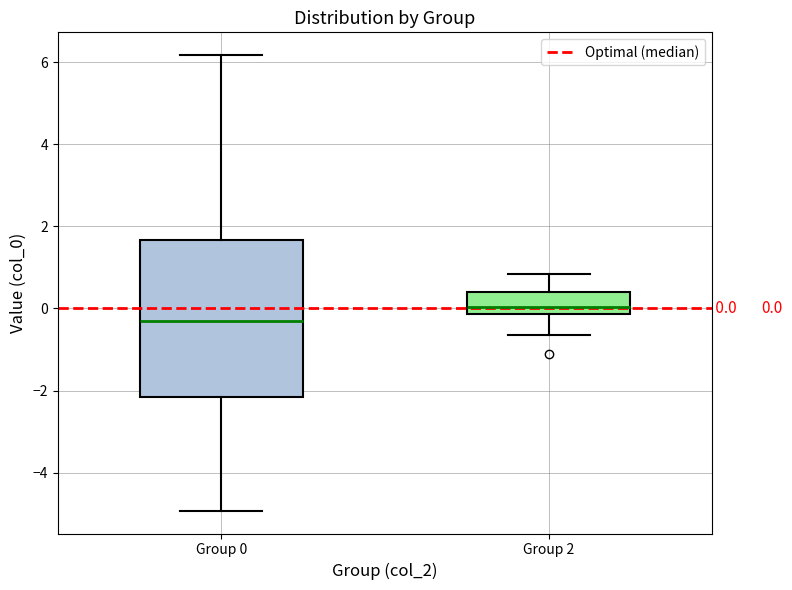

Which box's median line is the lowest?

Group 0